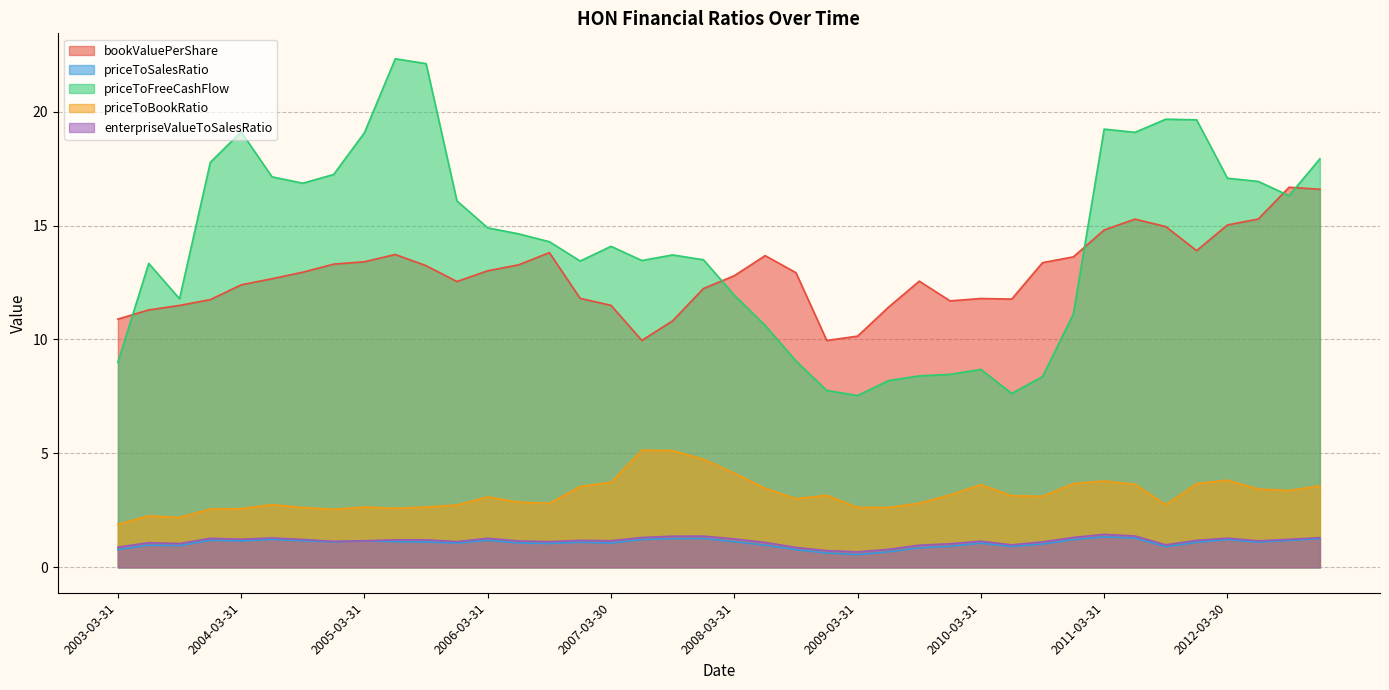

Between 2011-09-30 and 2012-06-29, which series saw the biggest shift?

priceToFreeCashFlow